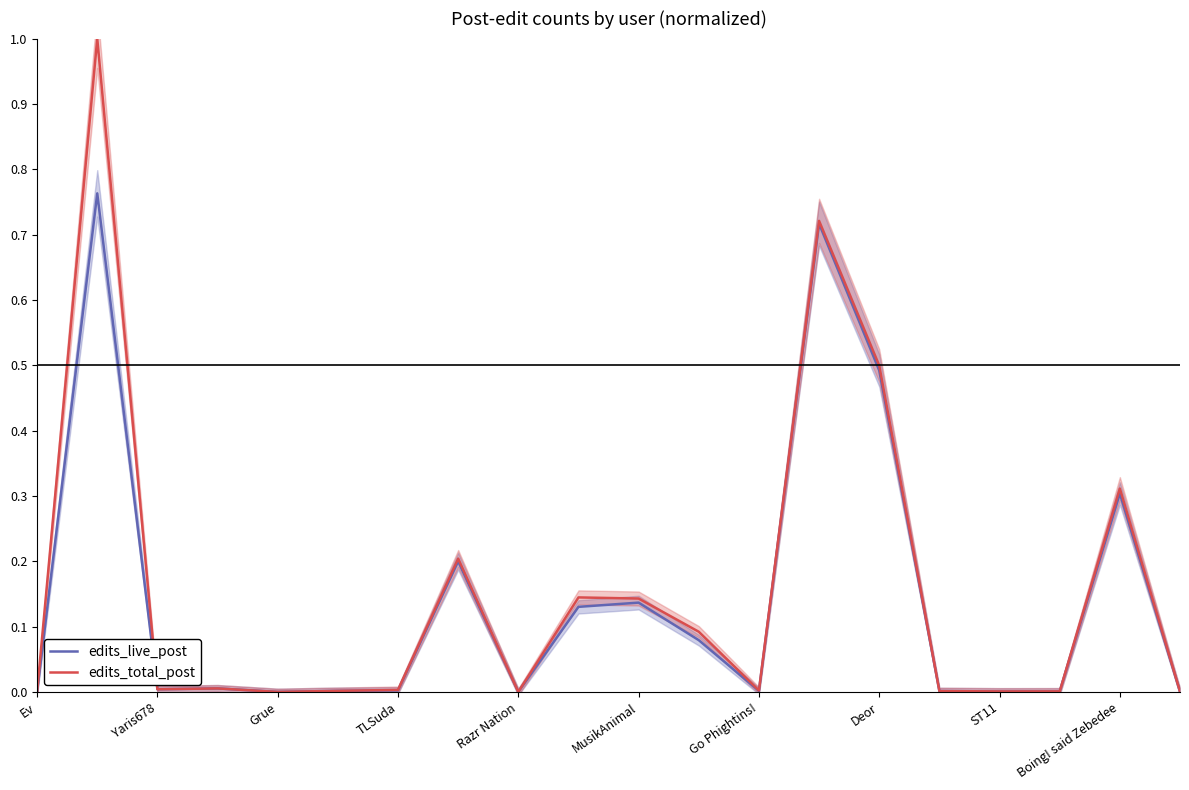

How many interior local valleys does the edits_total_post series have?

5